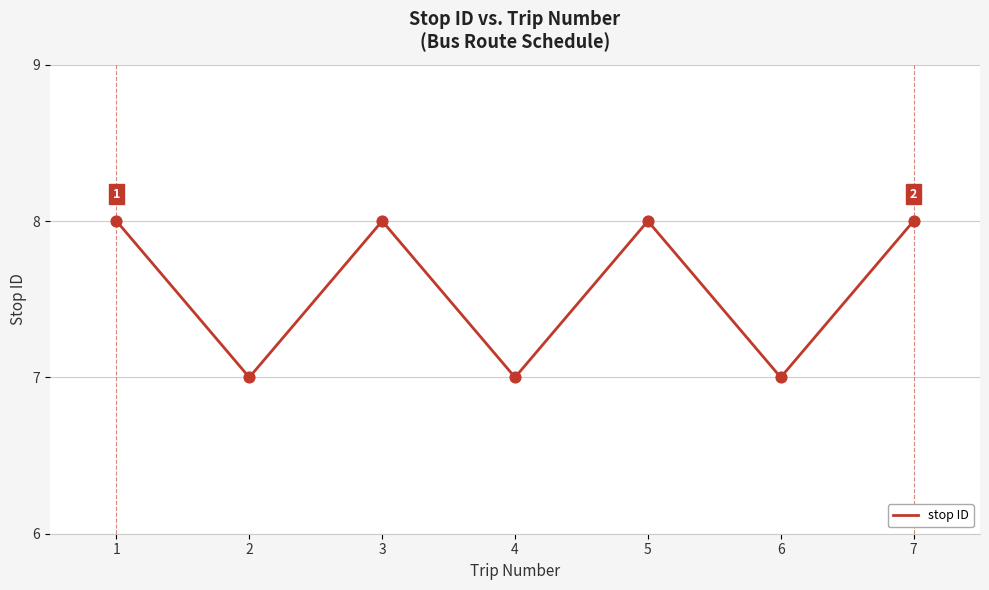

What is the ratio of the value at 3 to the value at 1?

1.0